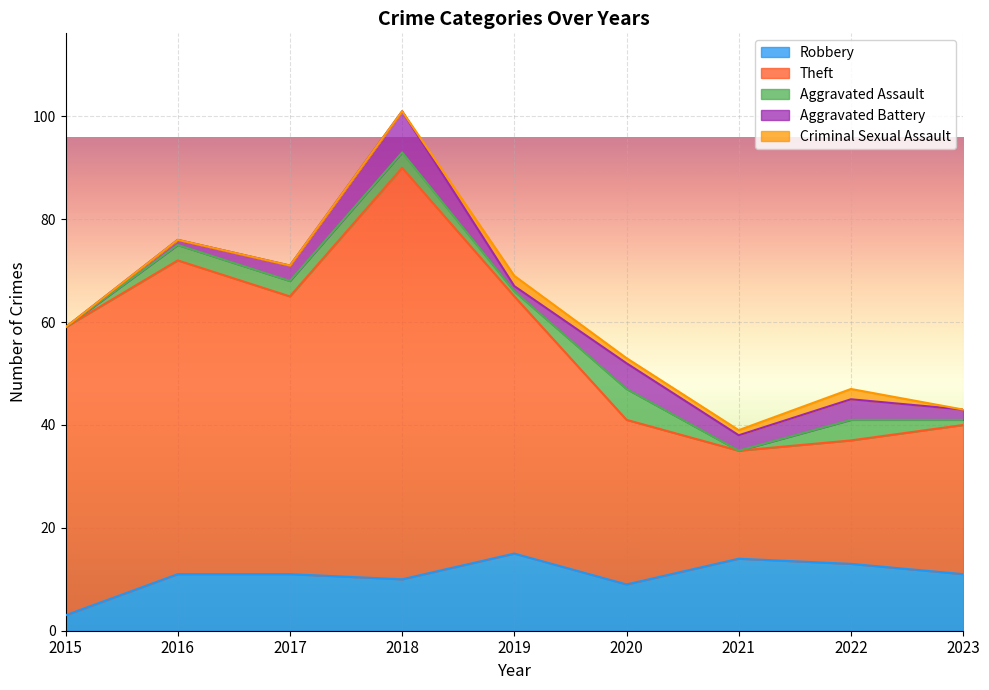

What is the difference between the second highest and minimum values in the Criminal Sexual Assault series?

2